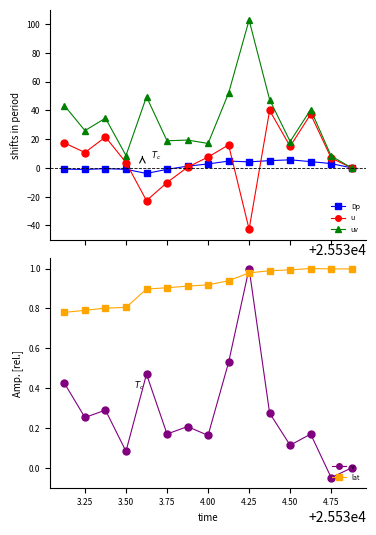

At how many categories does at least one series exceed 64?

1